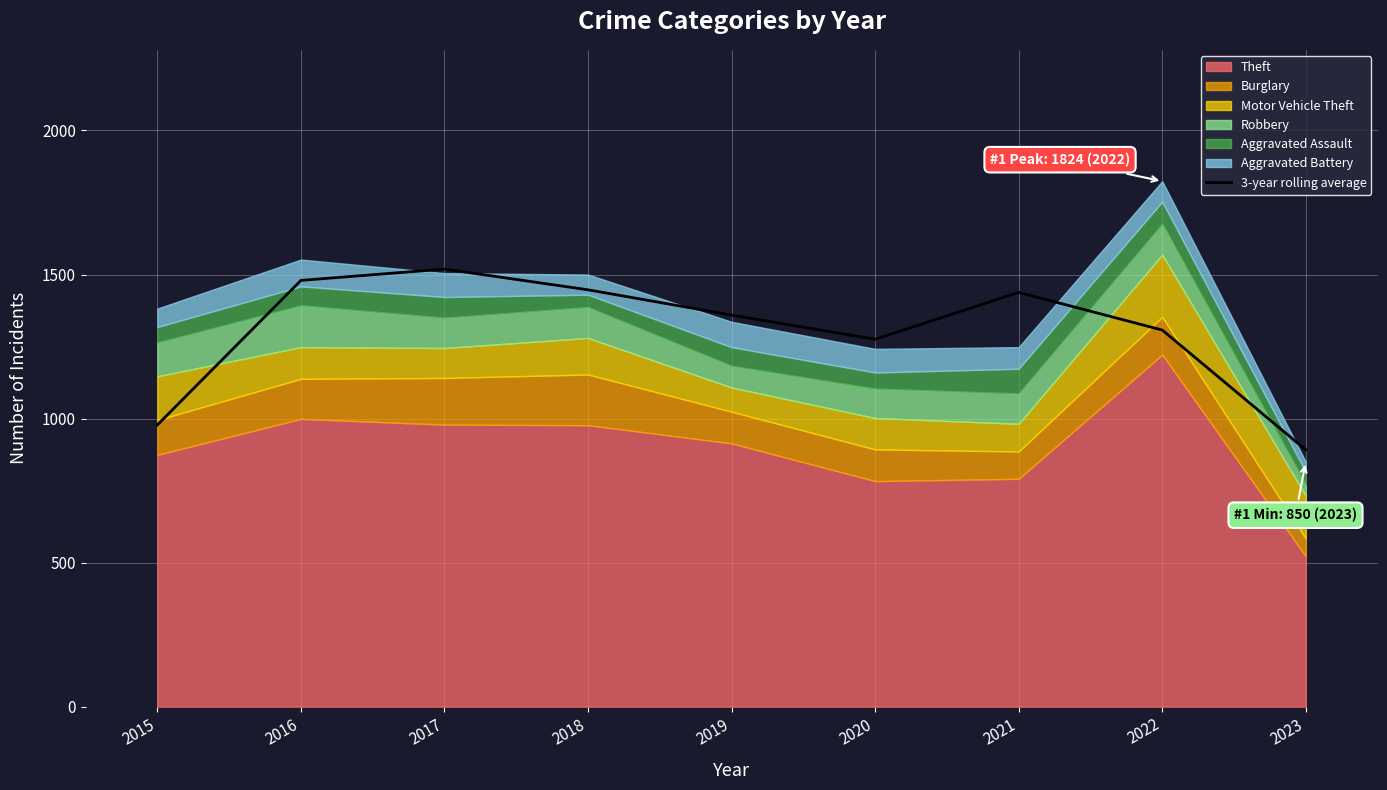

At which label does 3-year rolling average reach its minimum?

2023